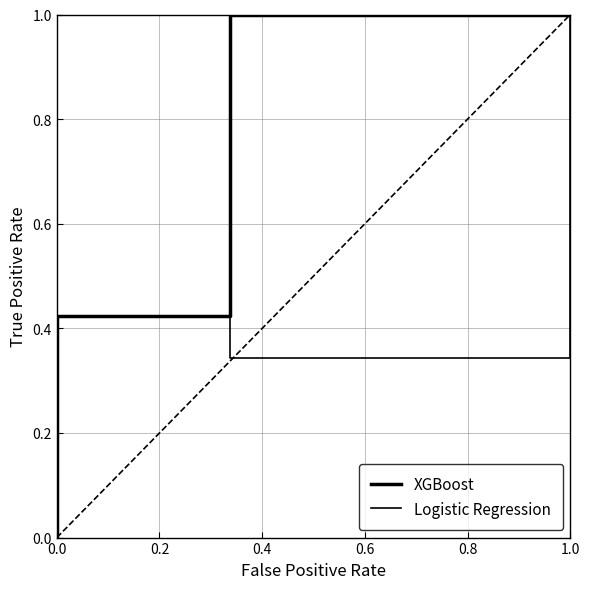

Which has a higher value, 0.4 or 0.0?

0.4